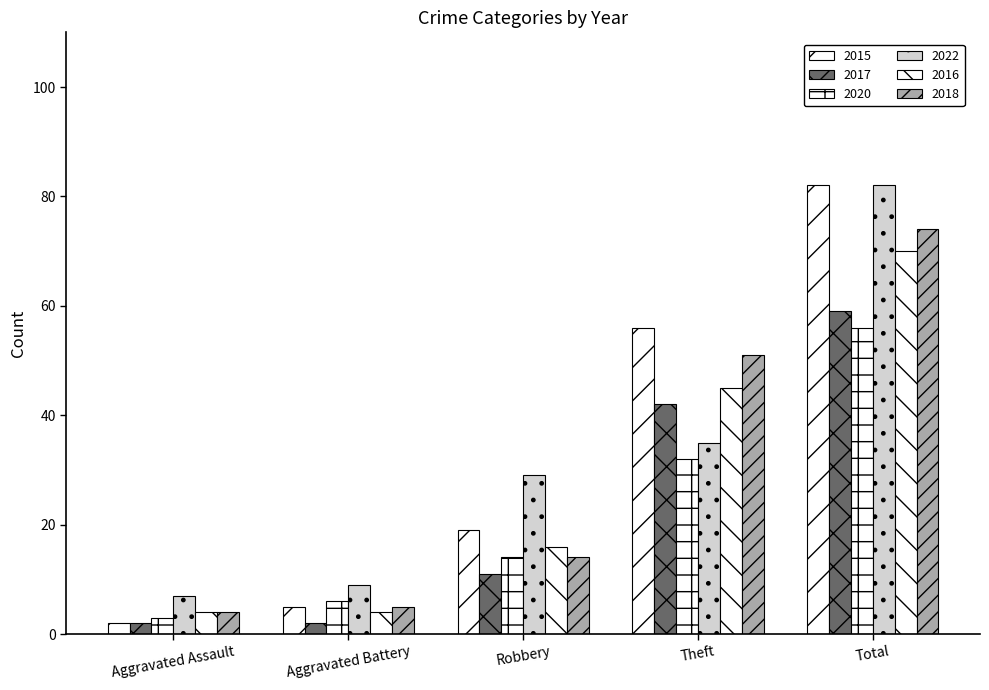

The value of 2017 at Total is 59. True or false?

True